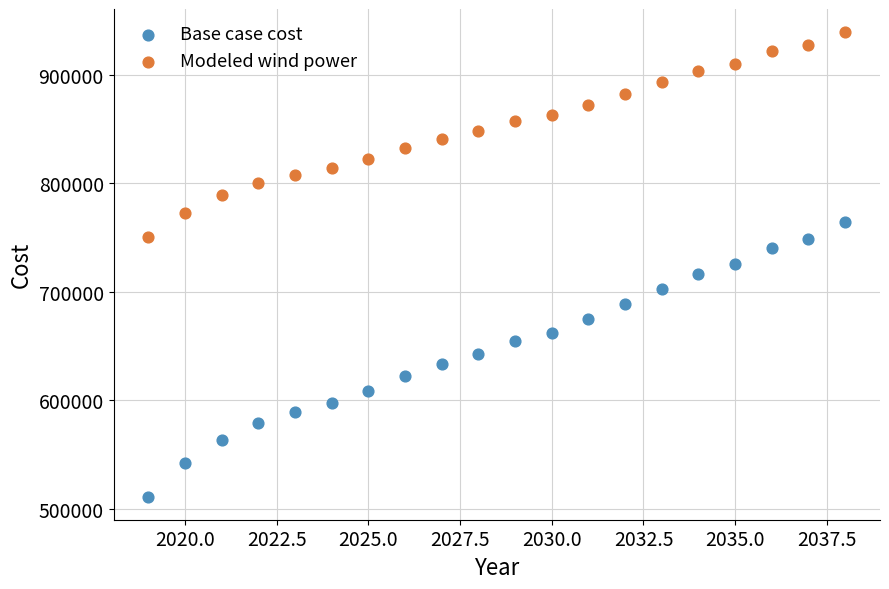

What are all the series names shown in the legend?

Base case cost, Modeled wind power